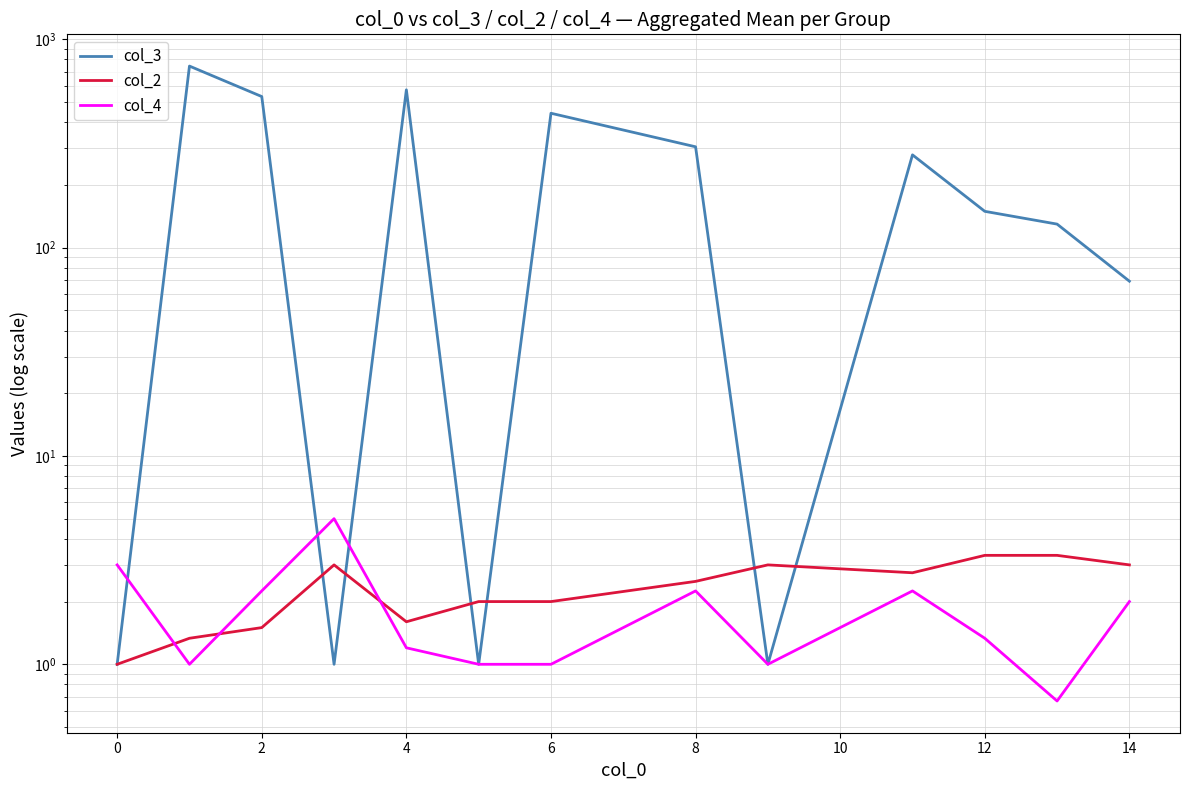

How many values in the col_3 series exceed 149?

7